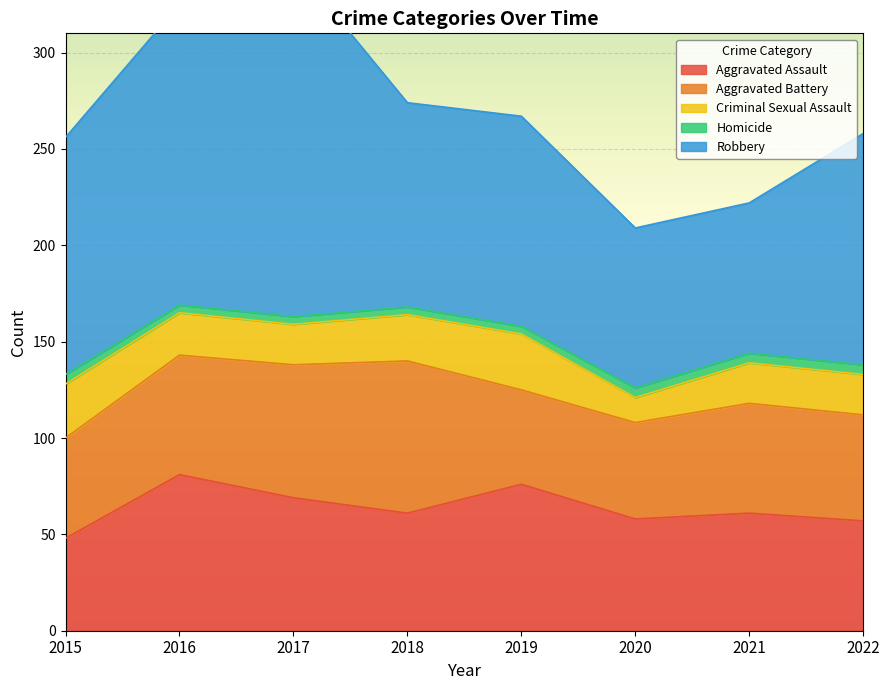

What is the difference between the maximum and minimum values in the Aggravated Battery series?

30